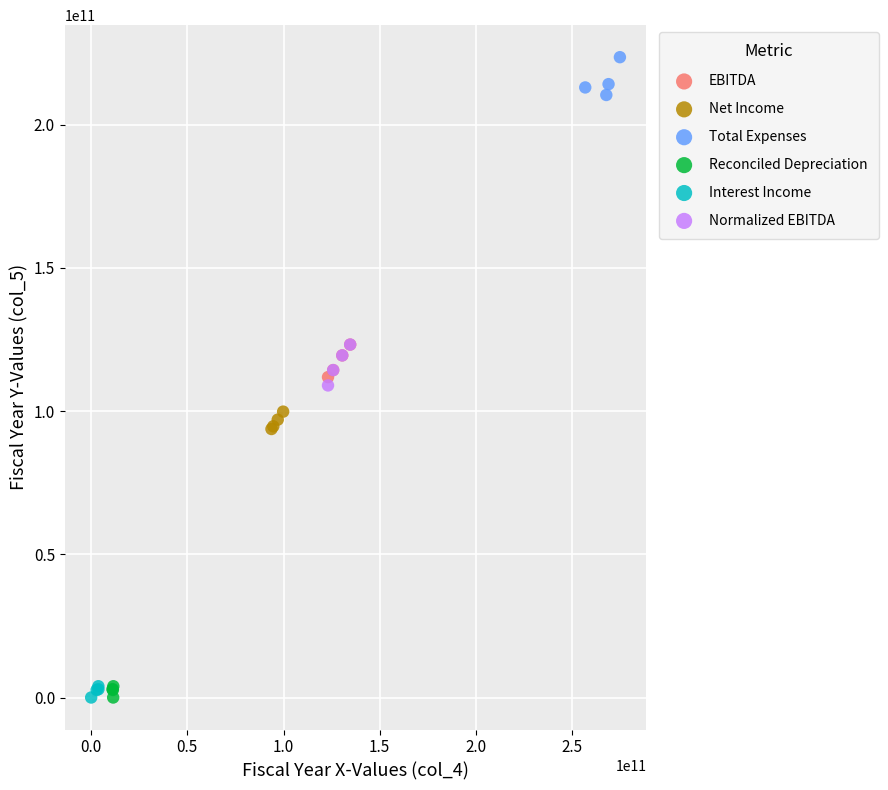

What are all the series names shown in the legend?

EBITDA, Net Income, Total Expenses, Reconciled Depreciation, Interest Income, Normalized EBITDA